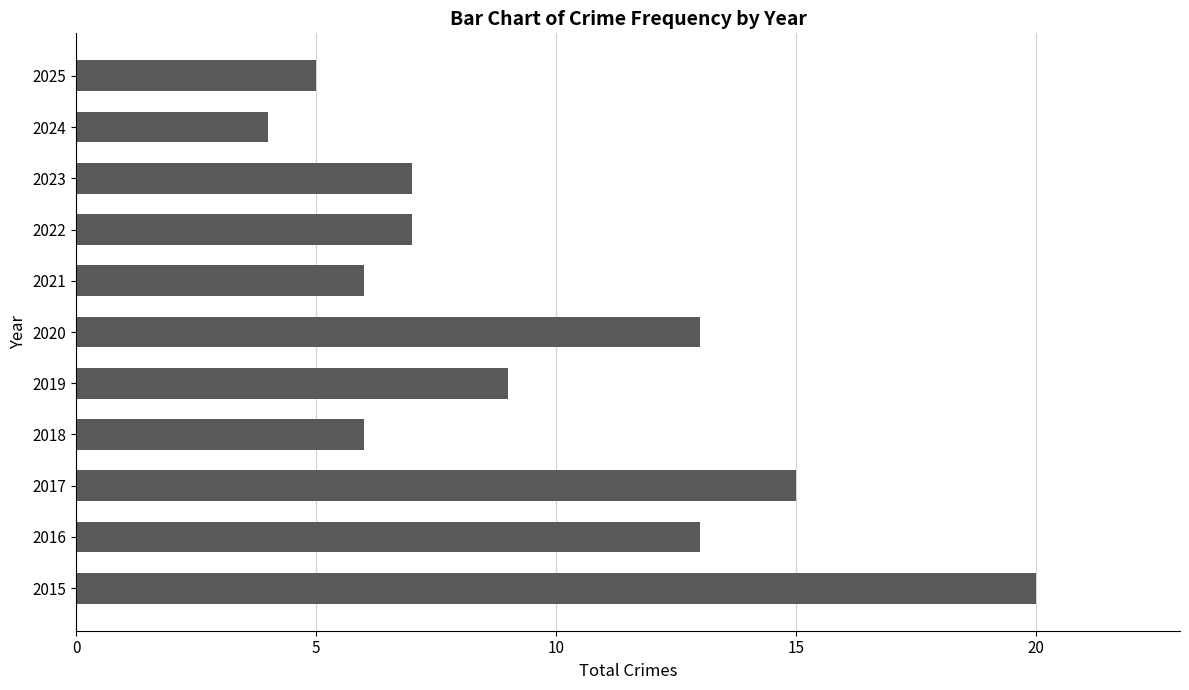

How many distinct data groups are displayed?

1